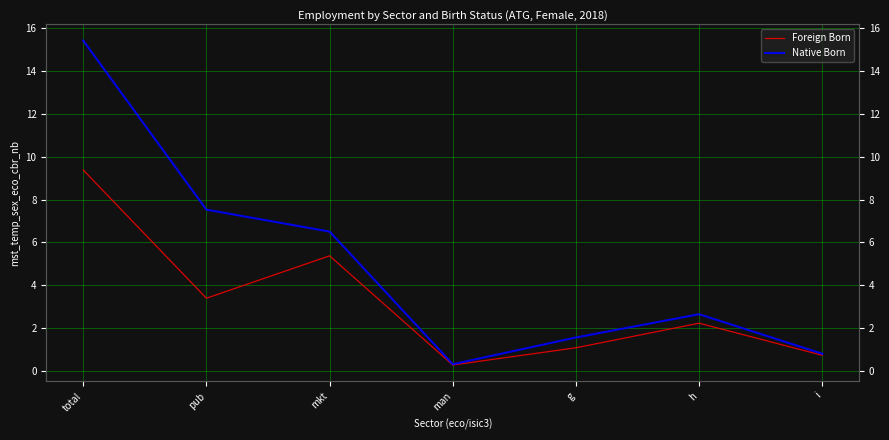

What is the total value across all series at man?

0.6